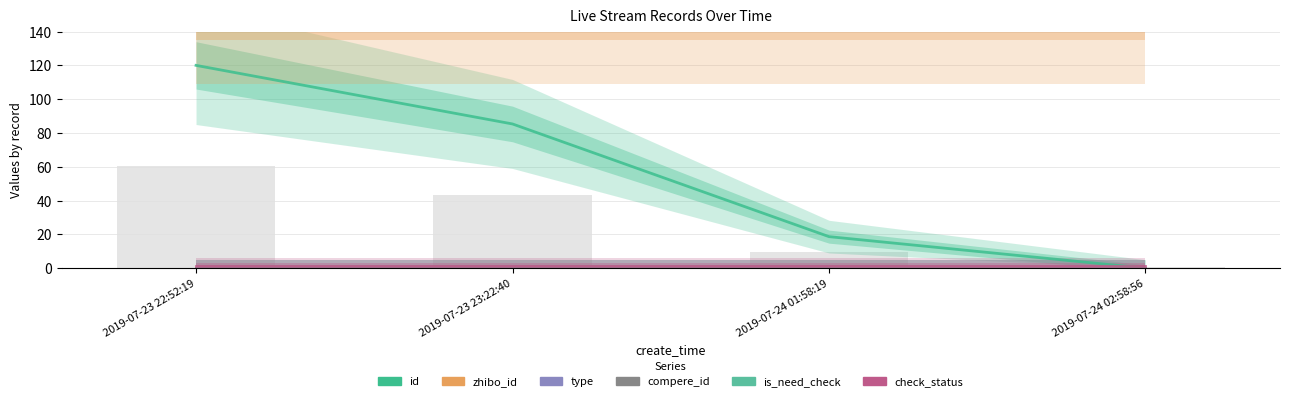

Which series changed the most between 2019-07-23 23:22:40 and 2019-07-24 01:58:19?

id